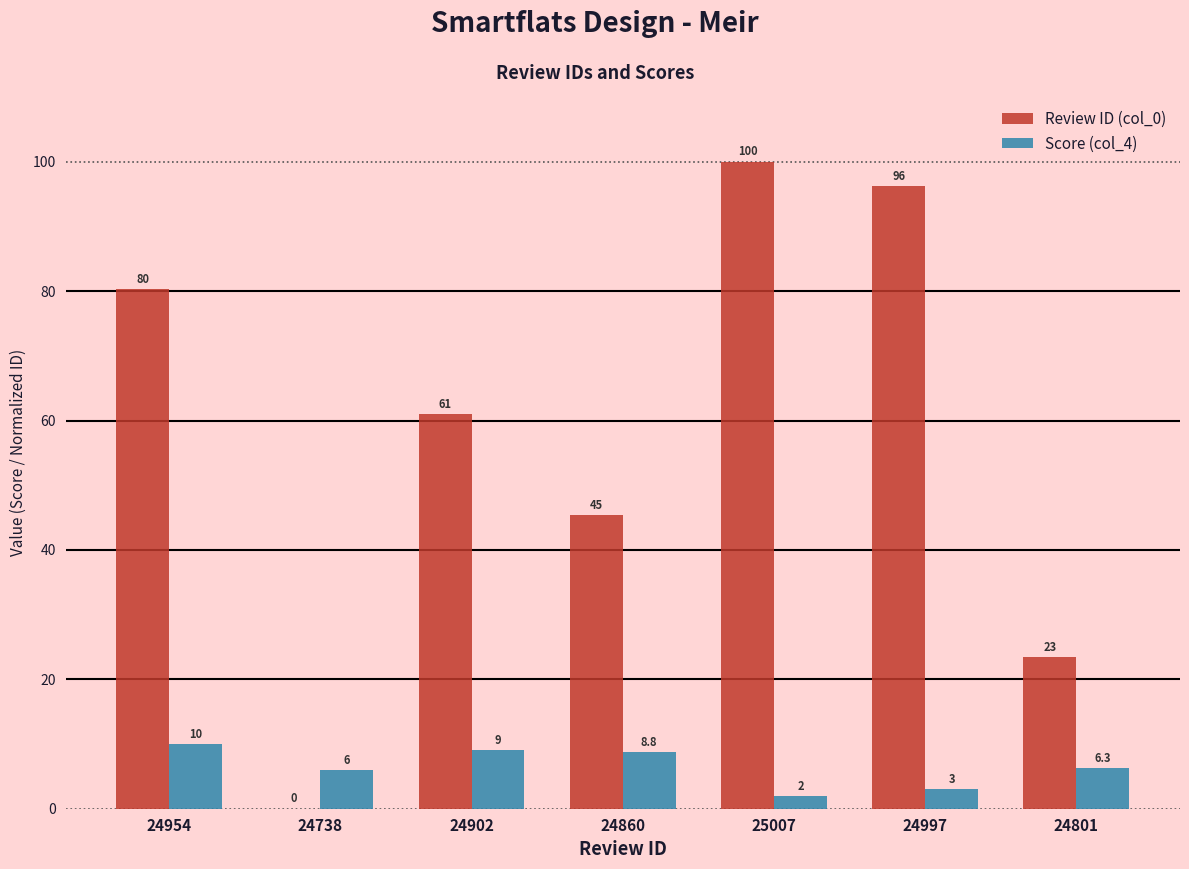

Is the value of Review ID (col_0) at 24954 greater than the value of Score (col_4) at 24801?

Yes